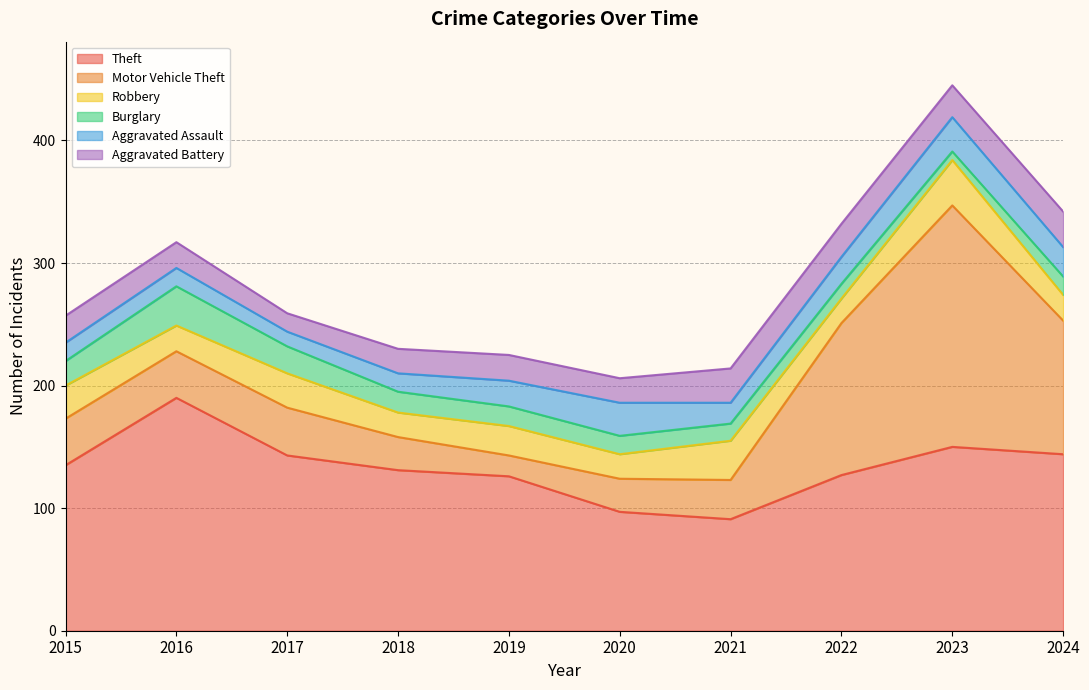

How many data points does each series have?

10